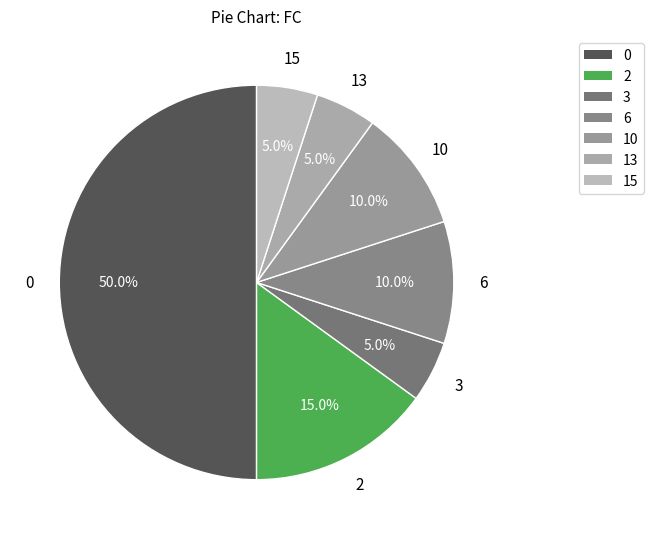

Between 10 and 13, which is larger?

10